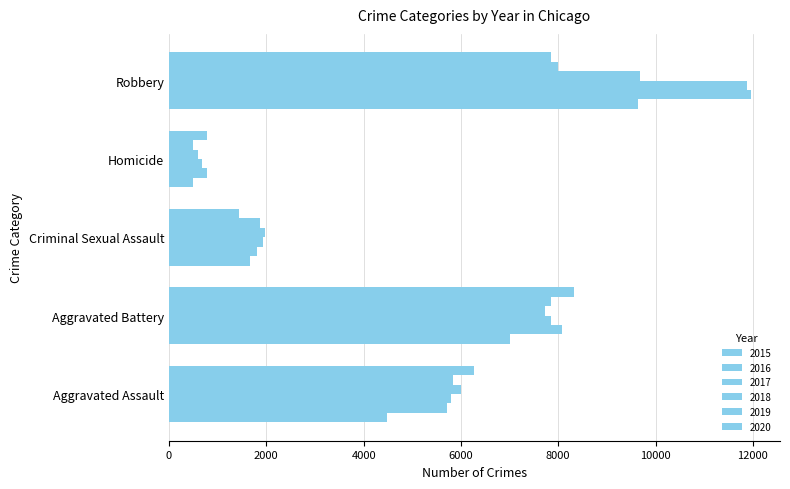

Count the number of data series in this chart.

6